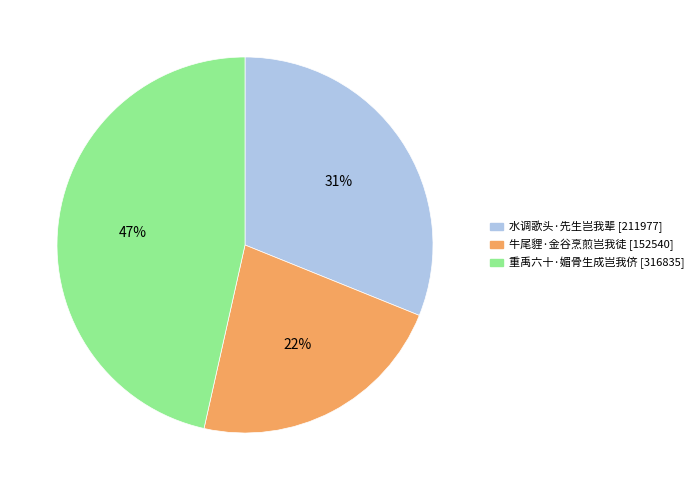

What percentage is the 水调歌头·先生岂我辈 slice, to the nearest percent?

31%